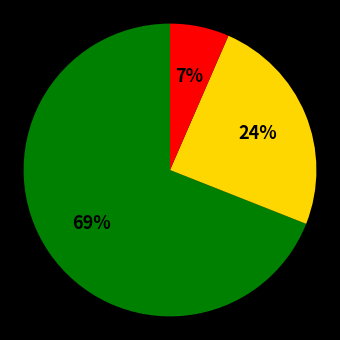

To the nearest percent, what is the average slice percentage?

33%